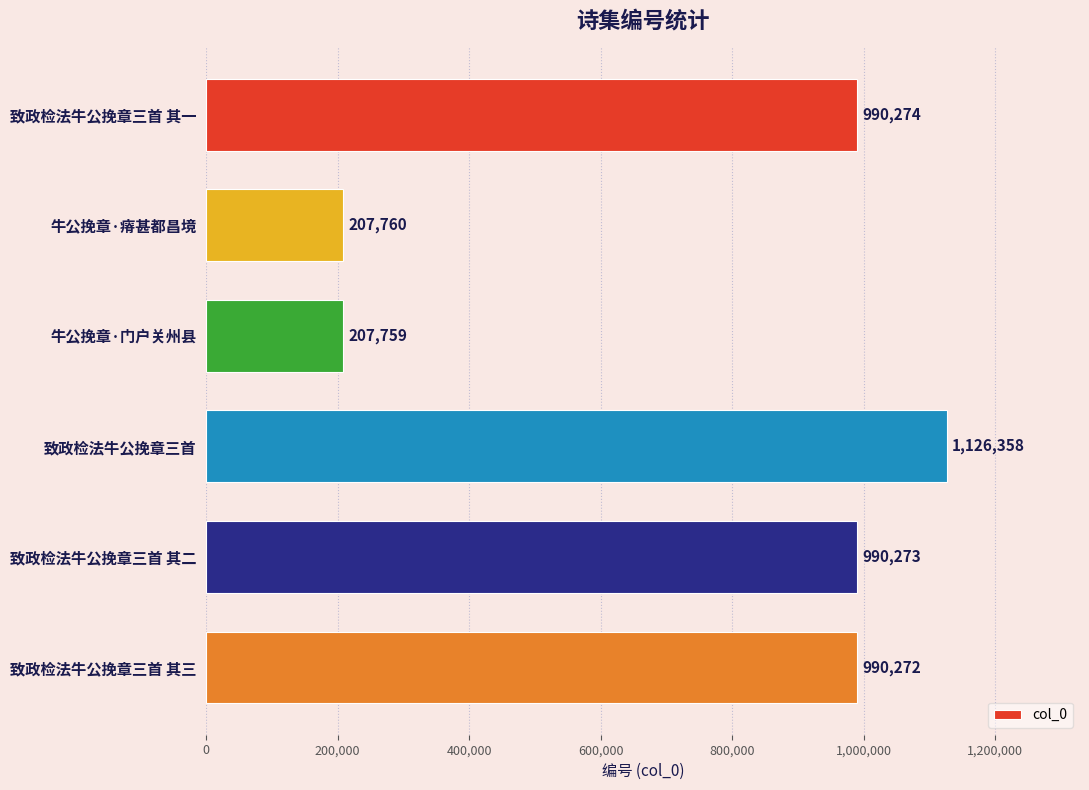

At which category does the chart reach its minimum across all series?

牛公挽章·门户关州县